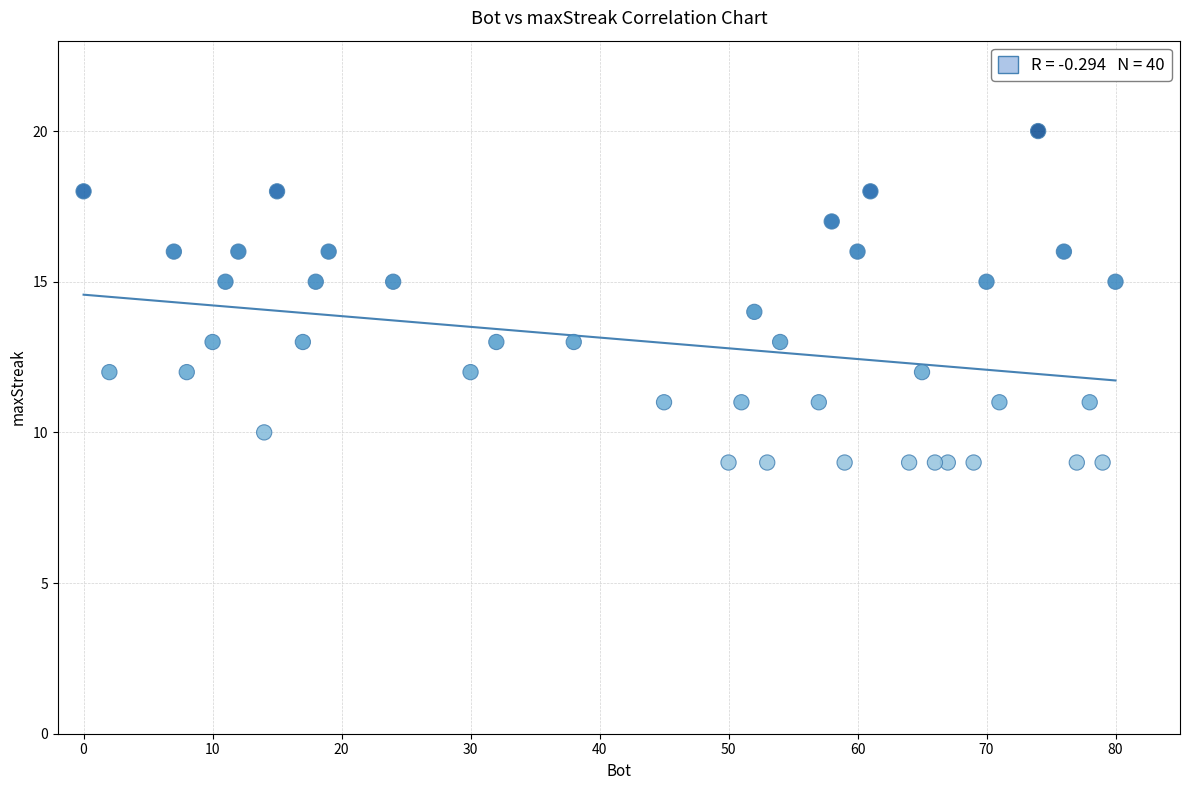

What is the range of X values (max minus min)?

80